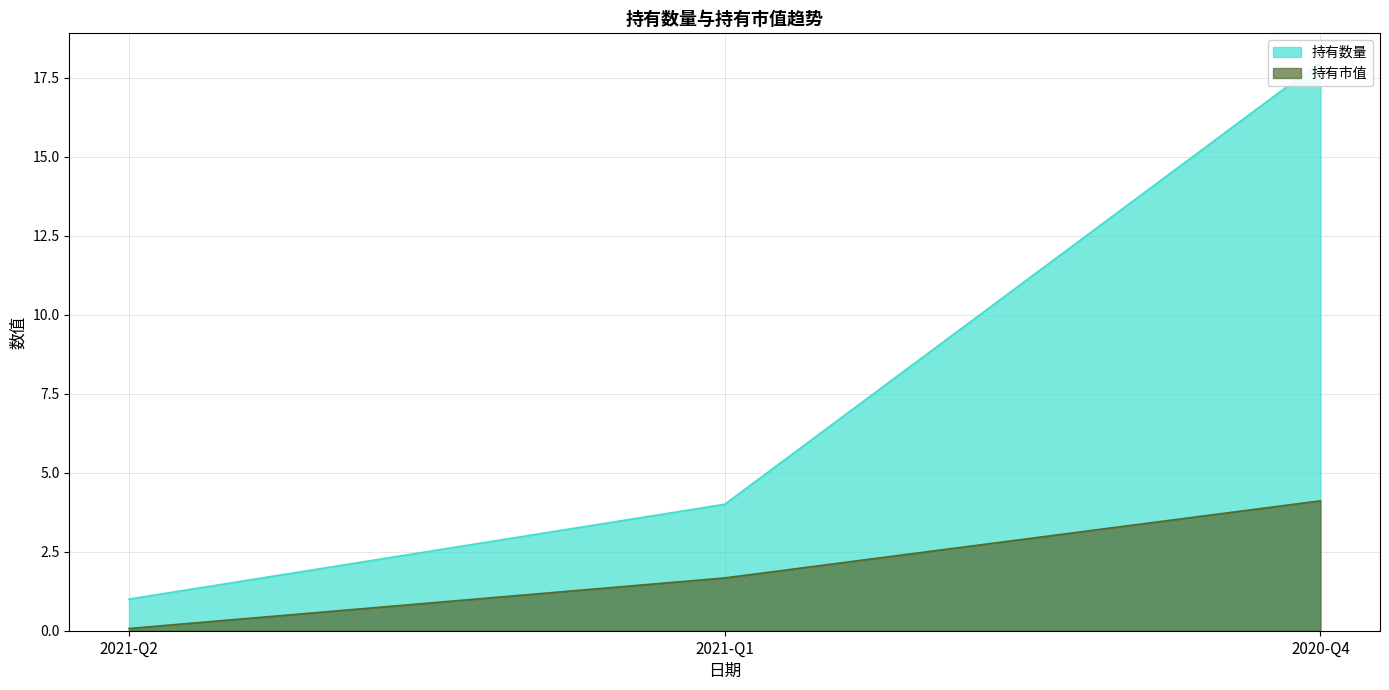

Reading left to right, what are all the values shown in this chart?

持有数量: 2021-Q2=1.0	2021-Q1=4.0	2020-Q4=18.0
持有市值: 2021-Q2=0.1	2021-Q1=1.7	2020-Q4=4.1